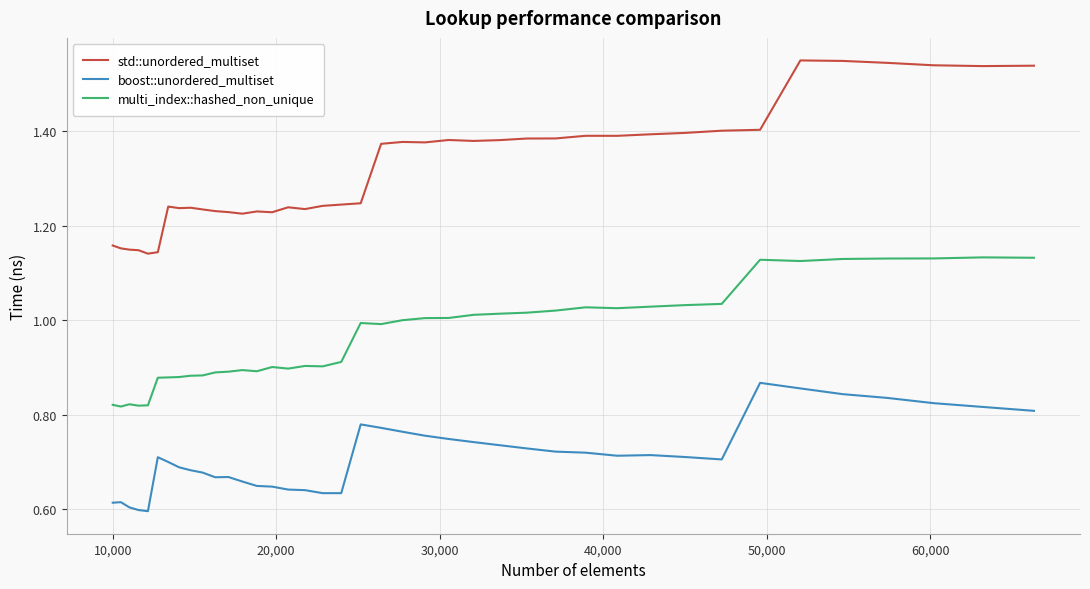

What is the average value of the std::unordered_multiset series?

1.3